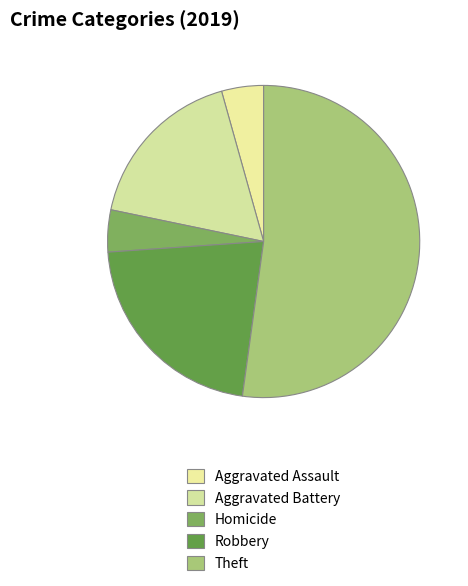

Between Robbery and Theft, which is larger?

Theft